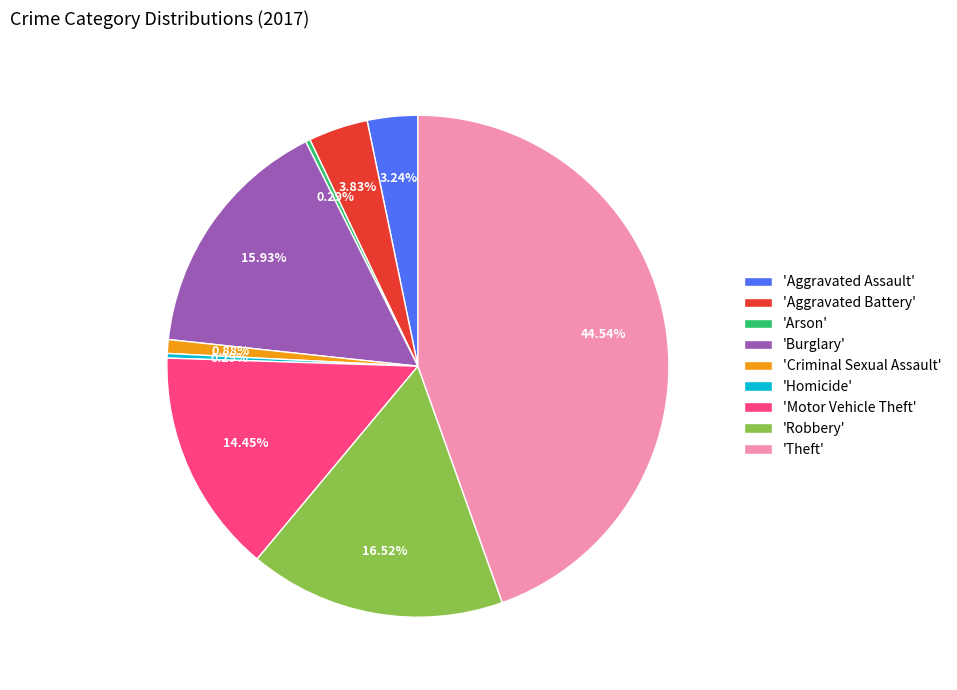

Combined, do 'Robbery' and 'Criminal Sexual Assault' account for over 50%?

No